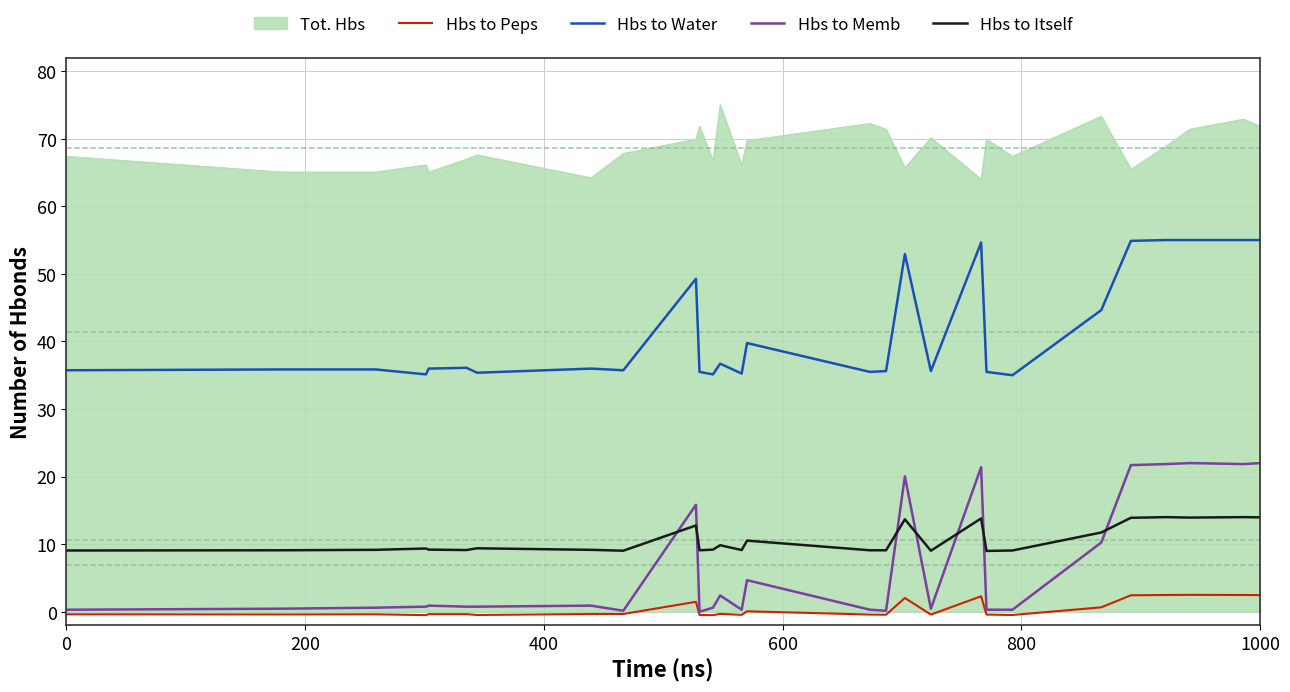

What is the maximum value for Hbs to Peps?

2.5